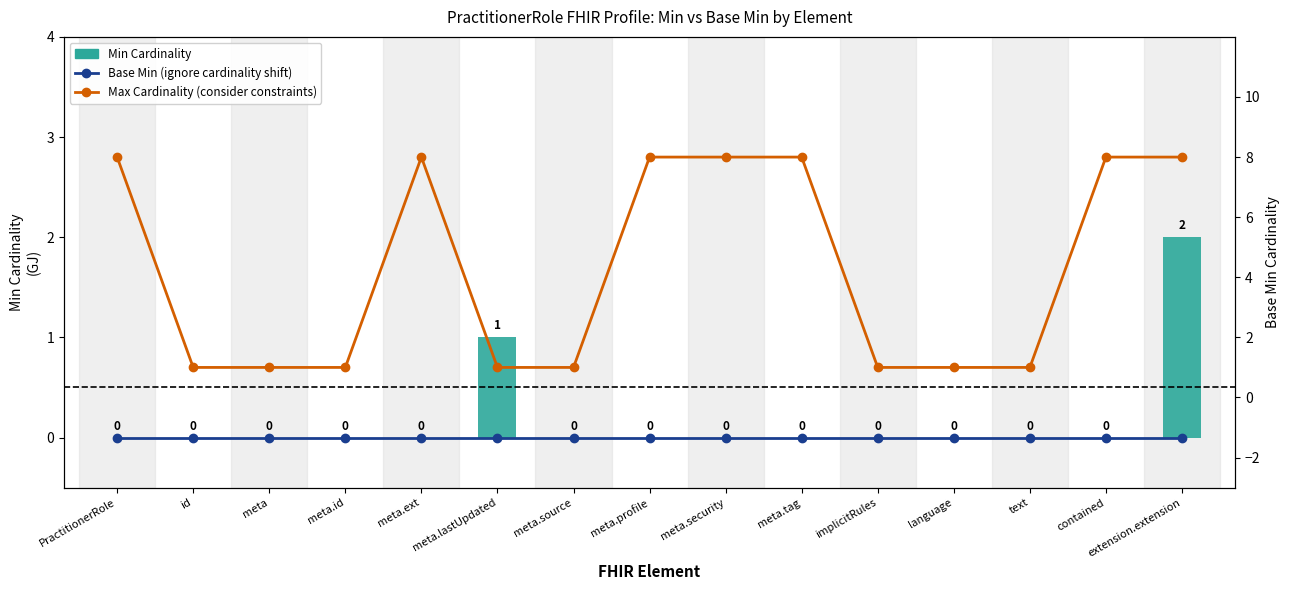

Between meta.tag and meta.source, which is larger?

meta.tag